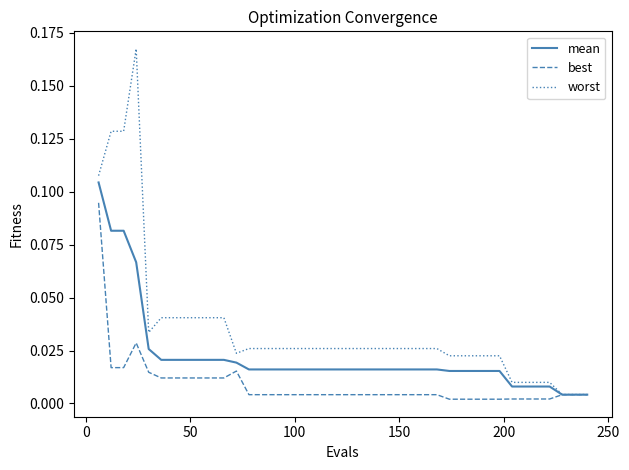

Rank the series by their maximum value, from highest to lowest.

worst, mean, best